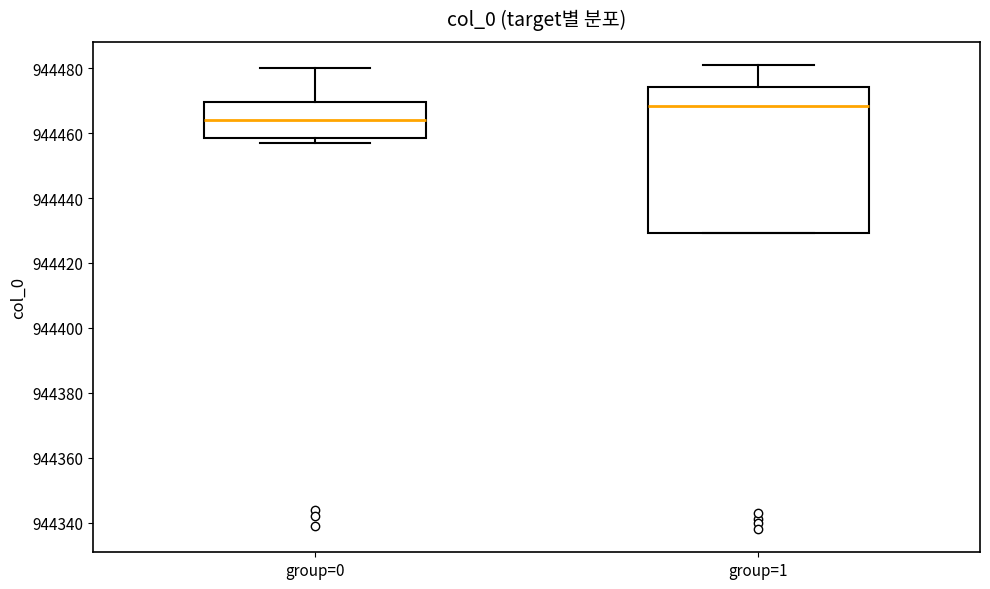

Reading left to right, read every box against the y-axis: the position of its median line, the range the box covers, and the ends of its whiskers. The values are not printed on the chart, so give them approximately, as read against the axis.

group=0: median 944464, box 944458 to 944470, whiskers 944458 (just below the box's lower edge) to 944480
group=1: median 944468, box 944430 to 944474, whiskers 944430 to 944482